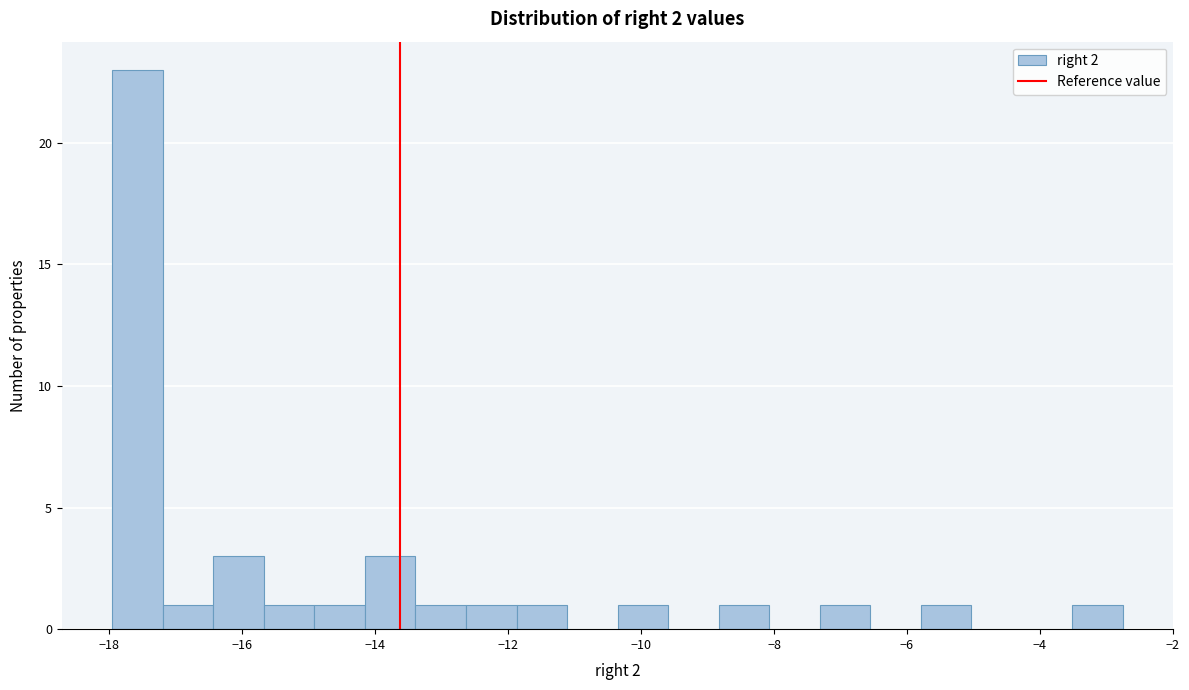

Around what value on the x-axis is the tallest bar? Give the approximate position of its centre, as read against the axis.

-17.6